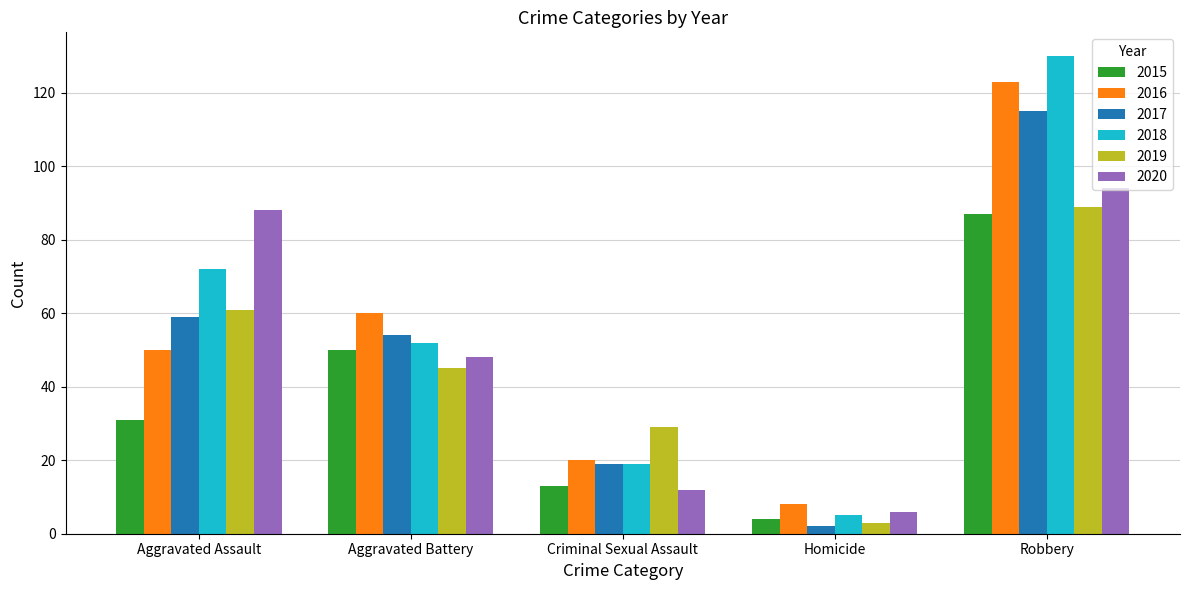

What position from the right is Robbery?

1